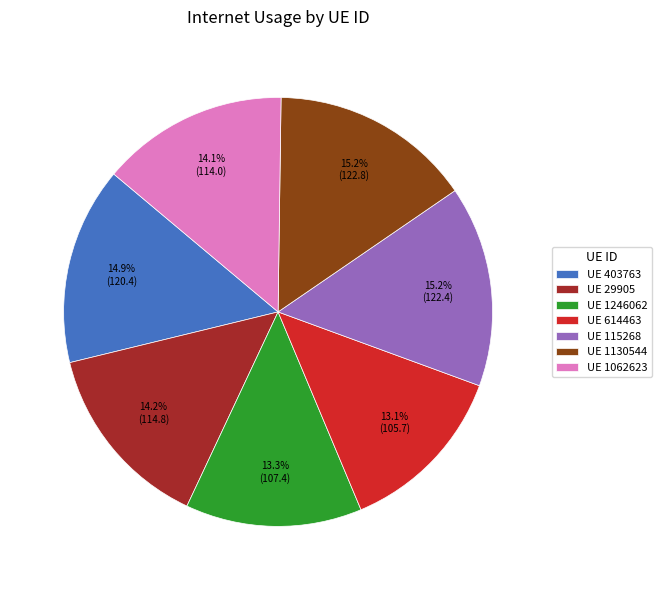

What is the ratio of the value at UE 115268 to the value at UE 614463?

1.2